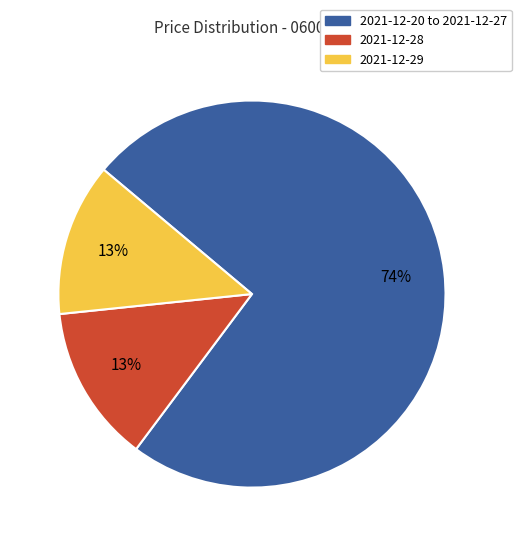

Is there any slice that represents more than half of the pie?

Yes